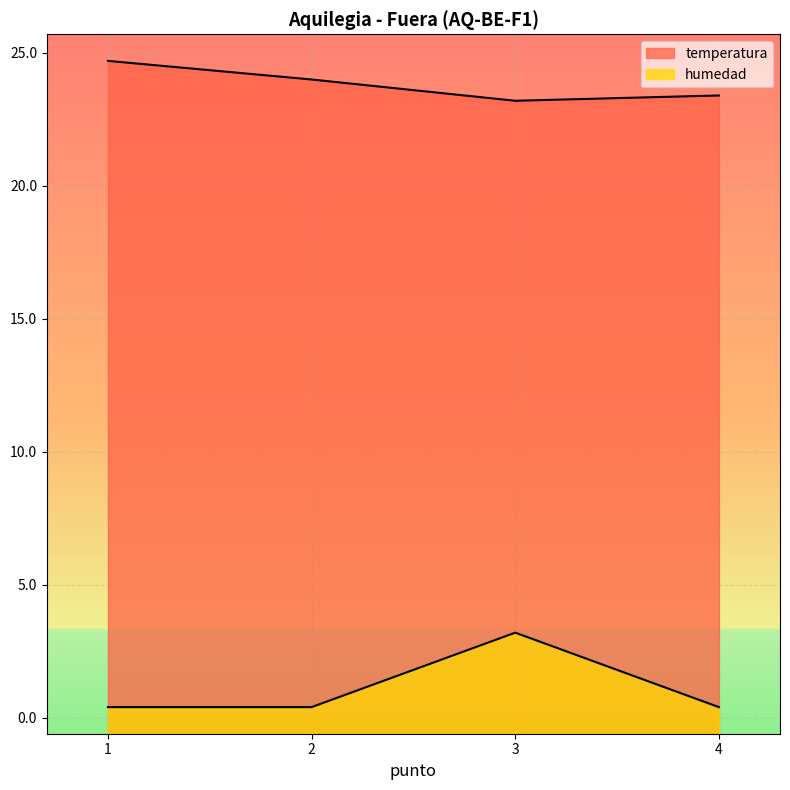

Reading left to right, extract all data points from this chart.

temperatura: 1=24.7	2=24.0	3=23.2	4=23.4
humedad: 1=0.4	2=0.4	3=3.2	4=0.4